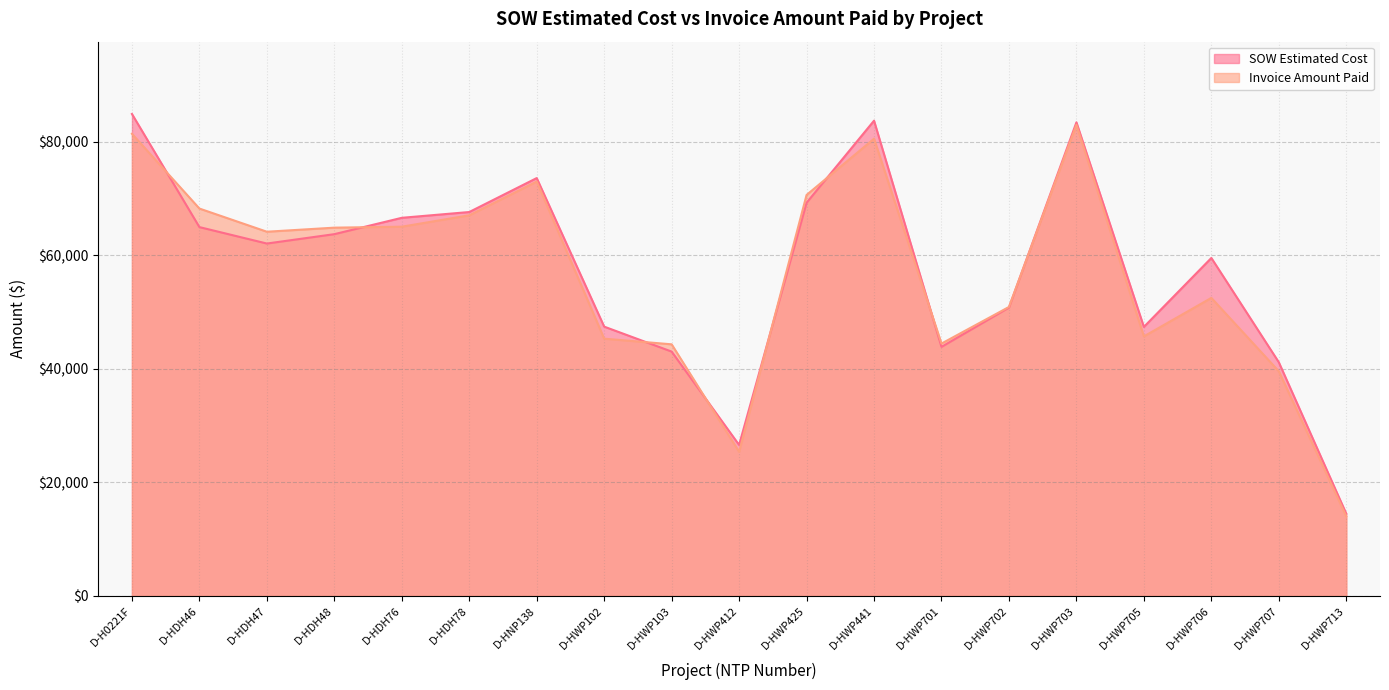

Reading left to right, extract all data points from this chart.

SOW Estimated Cost: 84935.5	65001.0	62104.0	63756.5	66638.0	67657.0	73639.0	47461.5	43064.0	26617.0	69288.0	83754.0	43895.5	50824.5	83462.0	47414.0	59562.5	41187.0	14497.5
Invoice Amount Paid: 81445.0	68269.0	64186.0	64902.5	65072.0	67080.0	73025.0	45340.0	44346.0	25405.0	70664.0	80572.5	44479.5	50928.5	83033.0	45744.0	52525.5	39597.5	14042.0